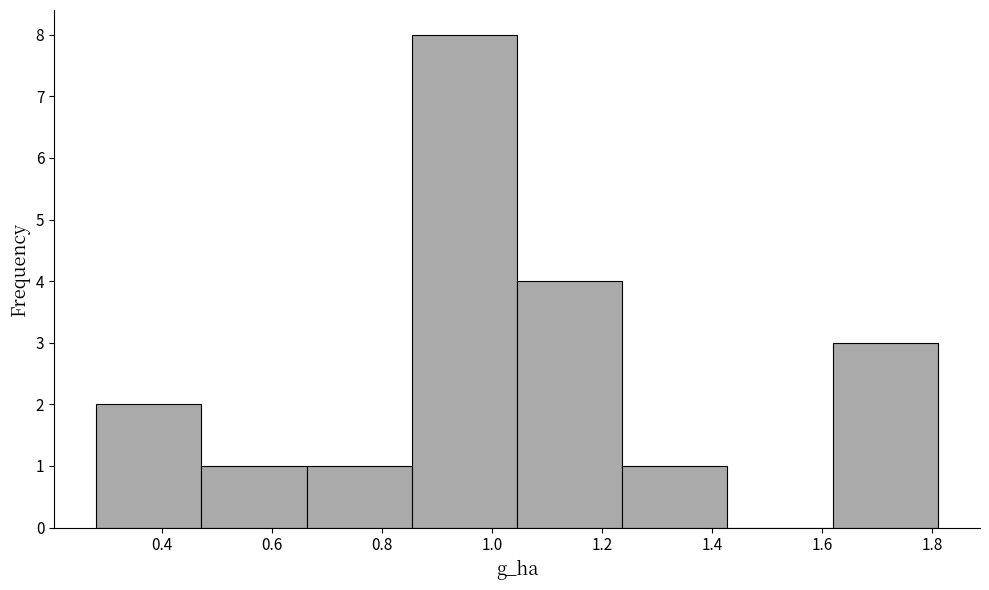

Which range on the x-axis has the tallest bar?

0.86 to 1.04